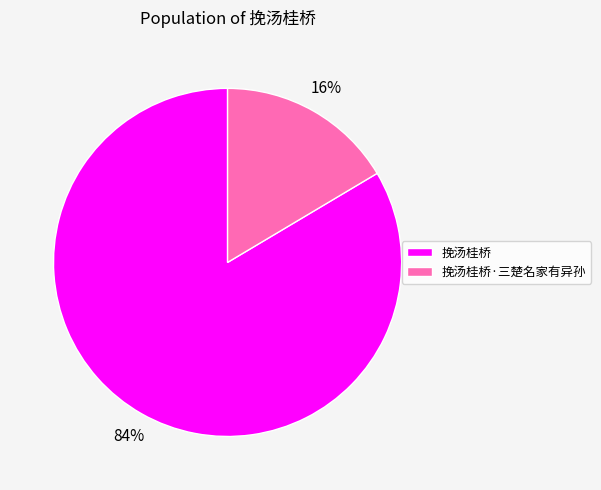

Do 挽汤桂桥 and 挽汤桂桥·三楚名家有异孙 together represent more than half of the pie?

Yes